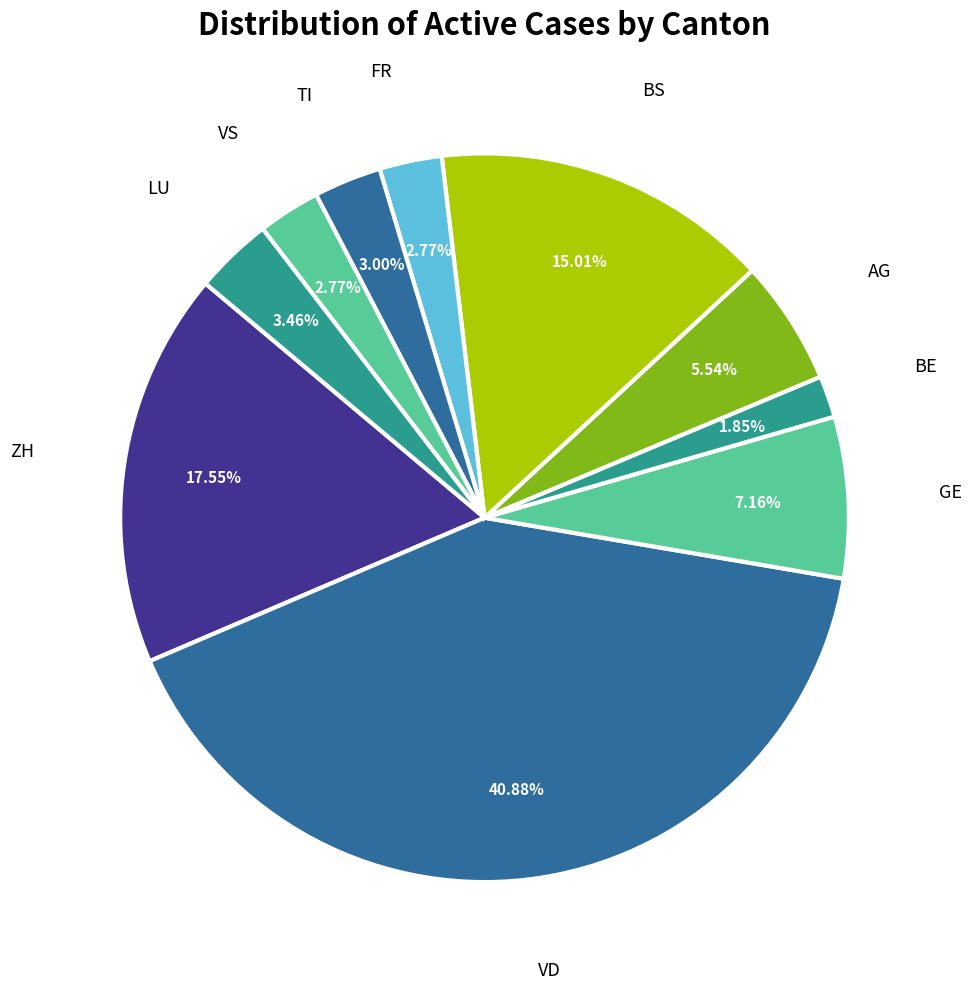

Which slice is the largest?

VD